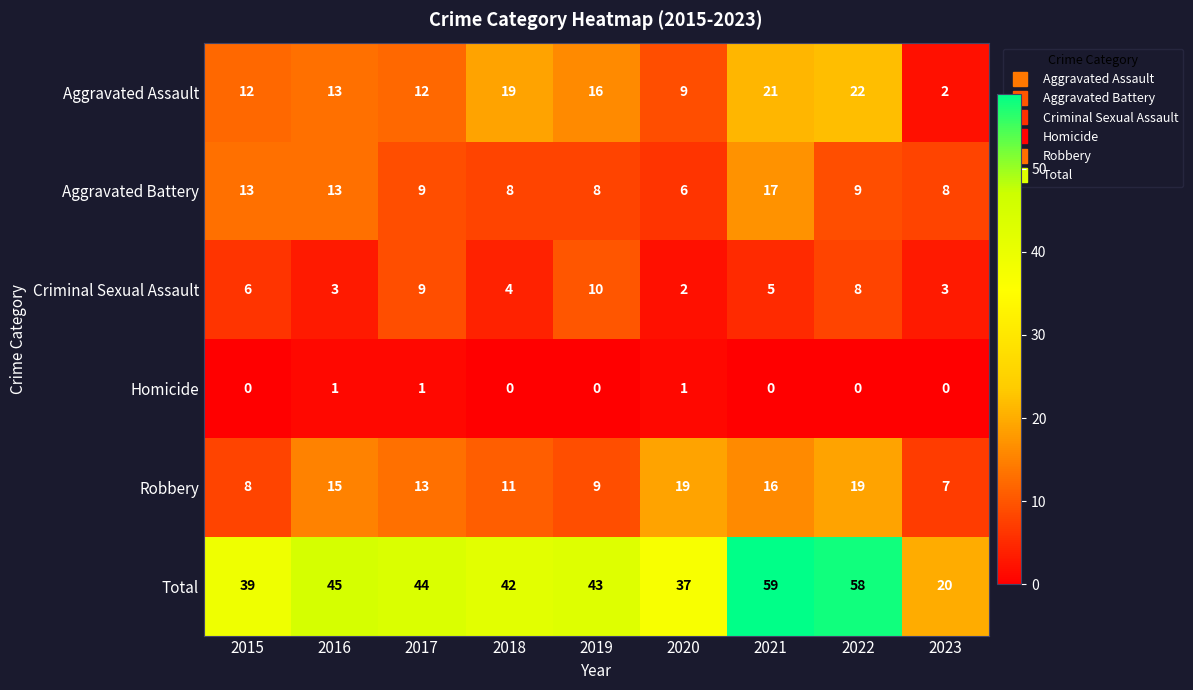

Which series has the largest total across all categories?

Total